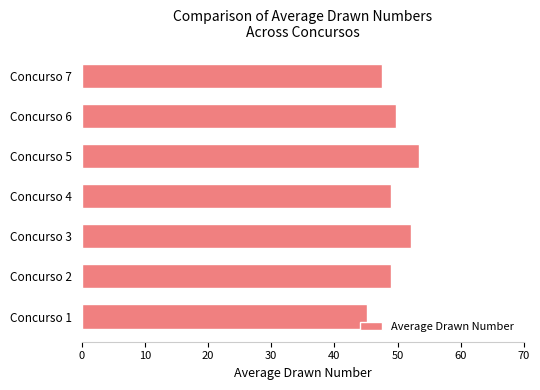

What is the approximate value at Concurso 6?

49.8